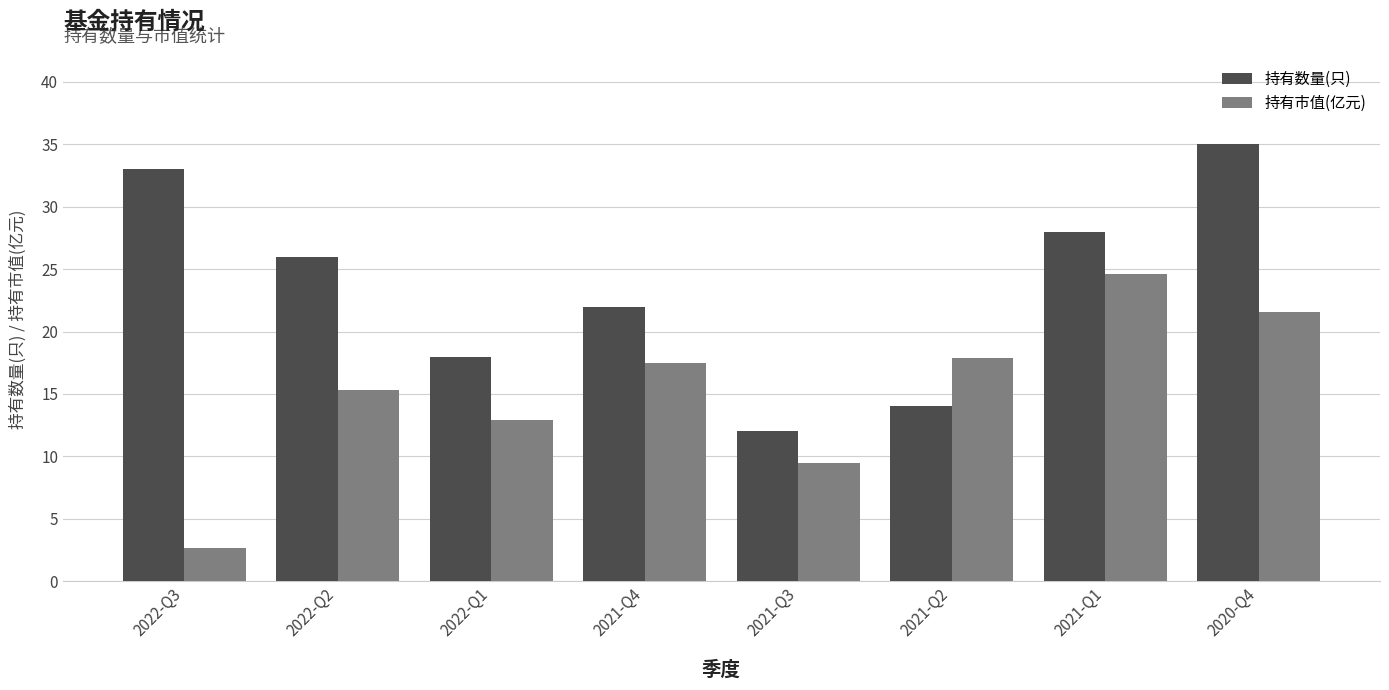

The 持有数量(只) series shows 20.8 at 2021-Q2. True or false?

False